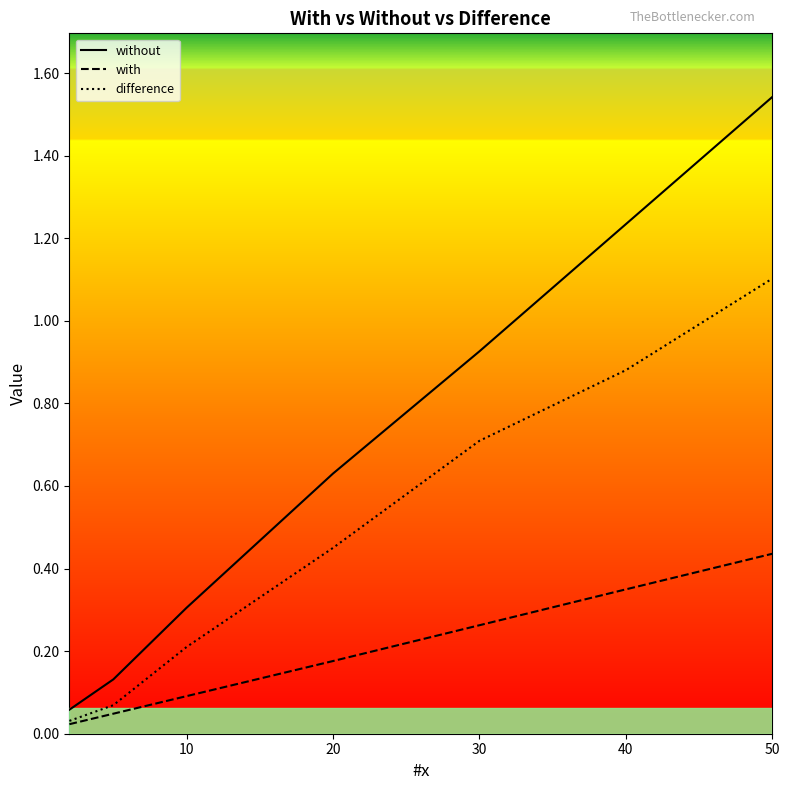

How many lines are shown in the chart?

3